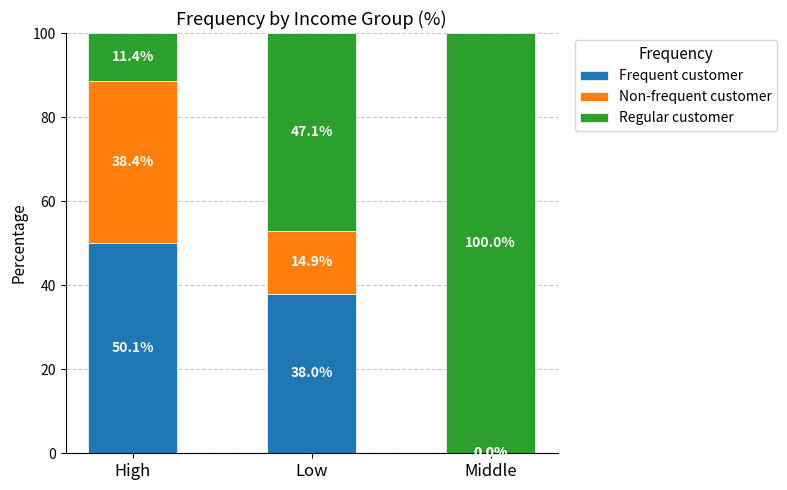

What is the total value across all series at Middle?

100.0